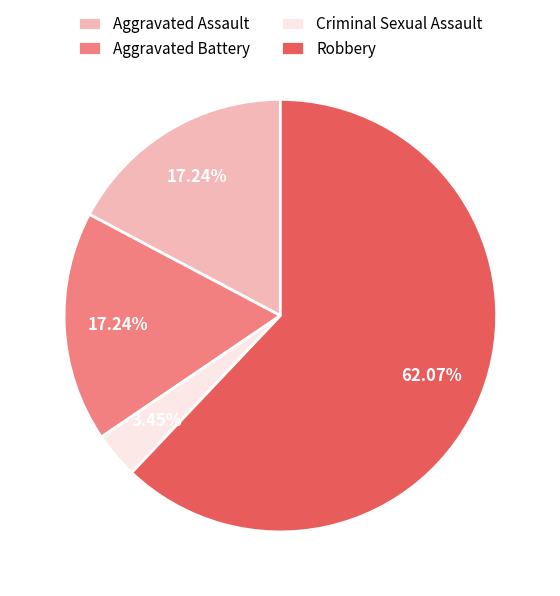

How many slices are in this pie chart?

4